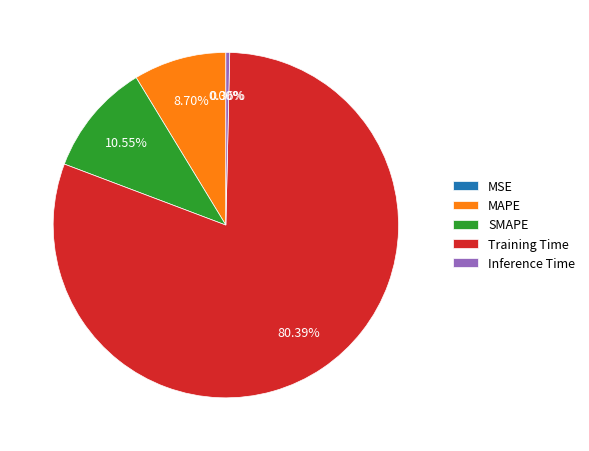

Is the sum of SMAPE and Inference Time greater than half?

No